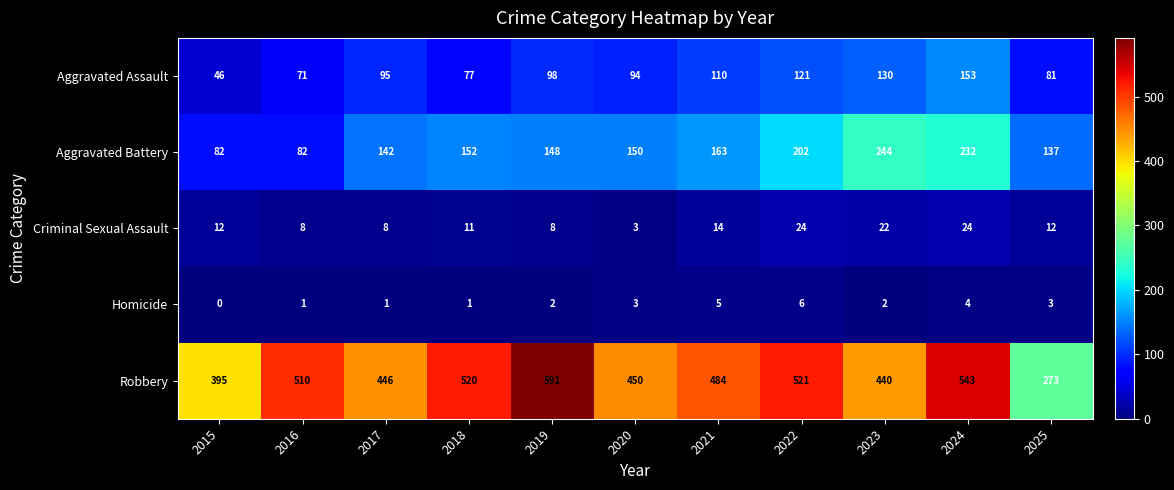

Which series has the largest range (max minus min)?

Robbery